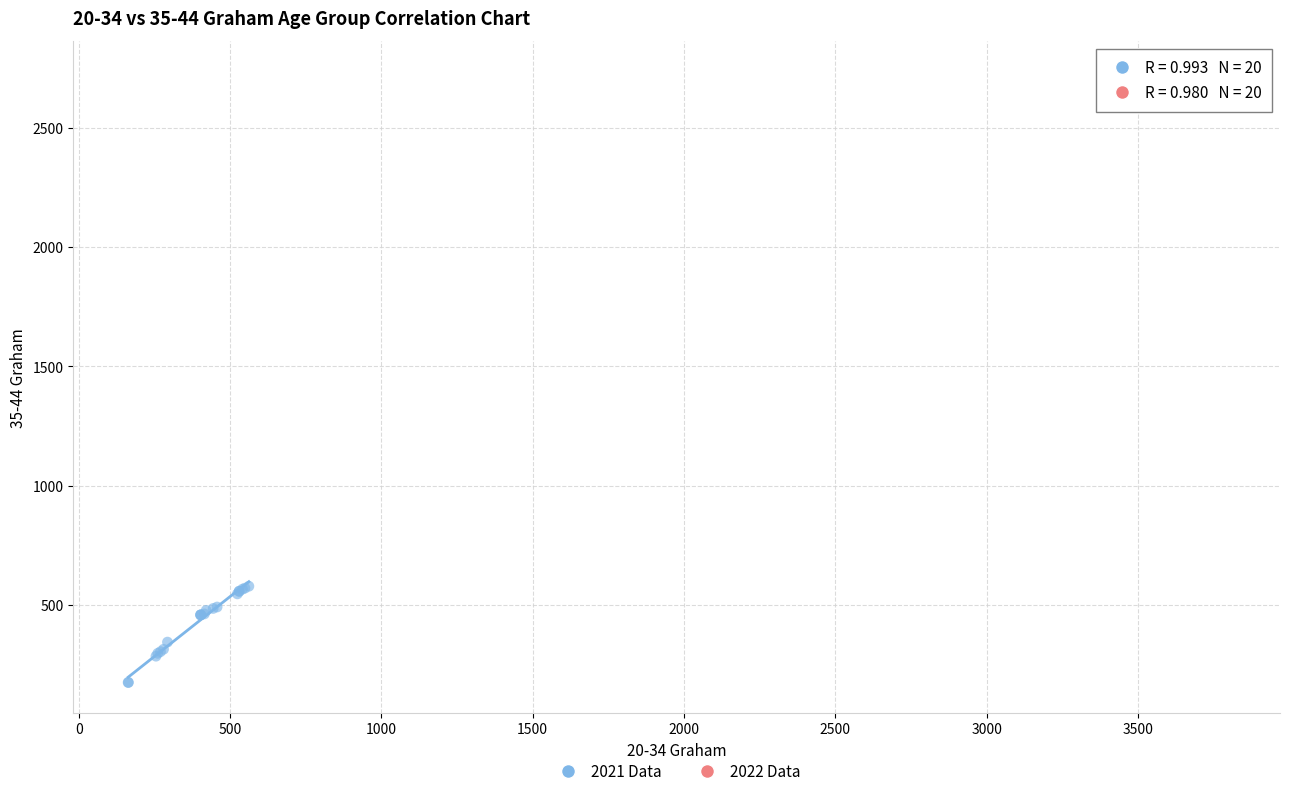

Which series reaches the maximum Y coordinate?

2022 Data